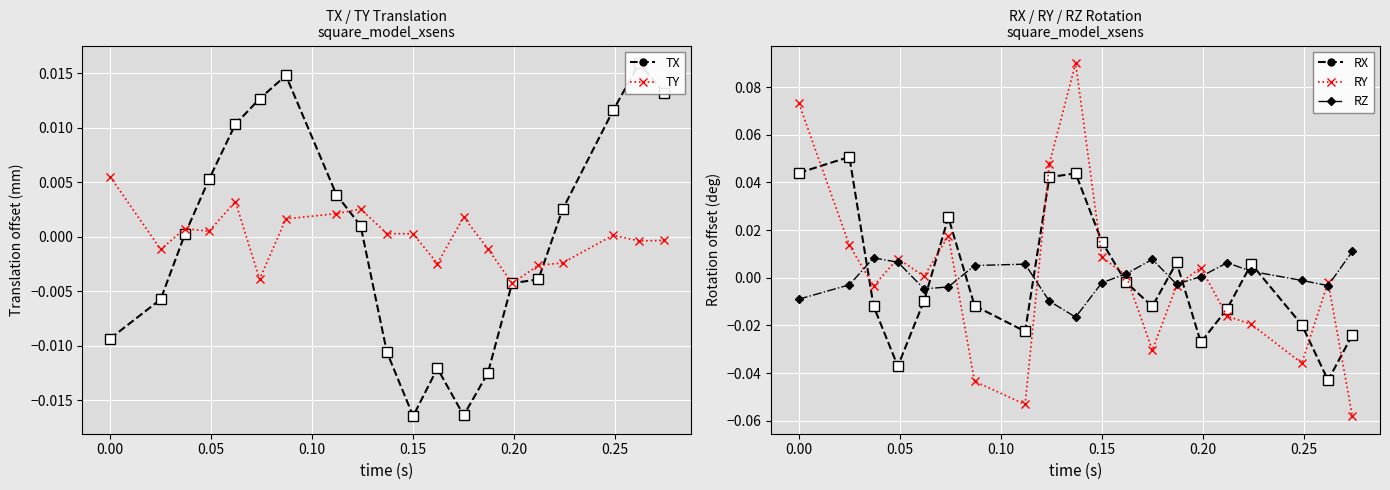

Between which two adjacent categories do TY and RZ first intersect?

0.00 and 0.05